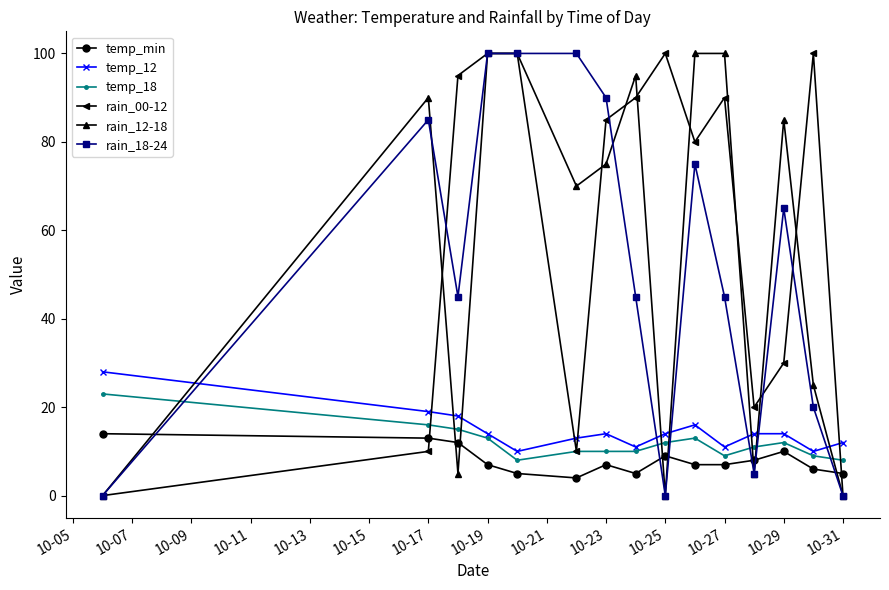

True or false: temp_min and temp_12 cross at least once.

False